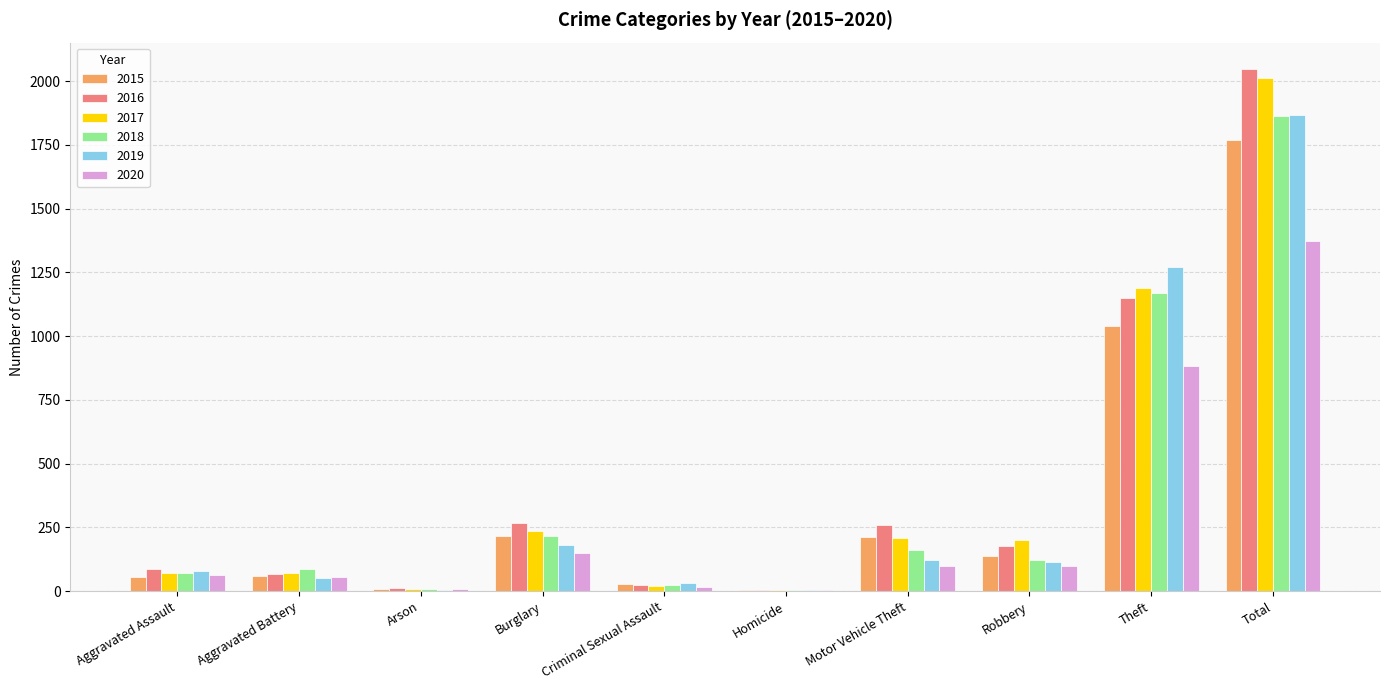

At which label does 2016 reach its peak?

Total